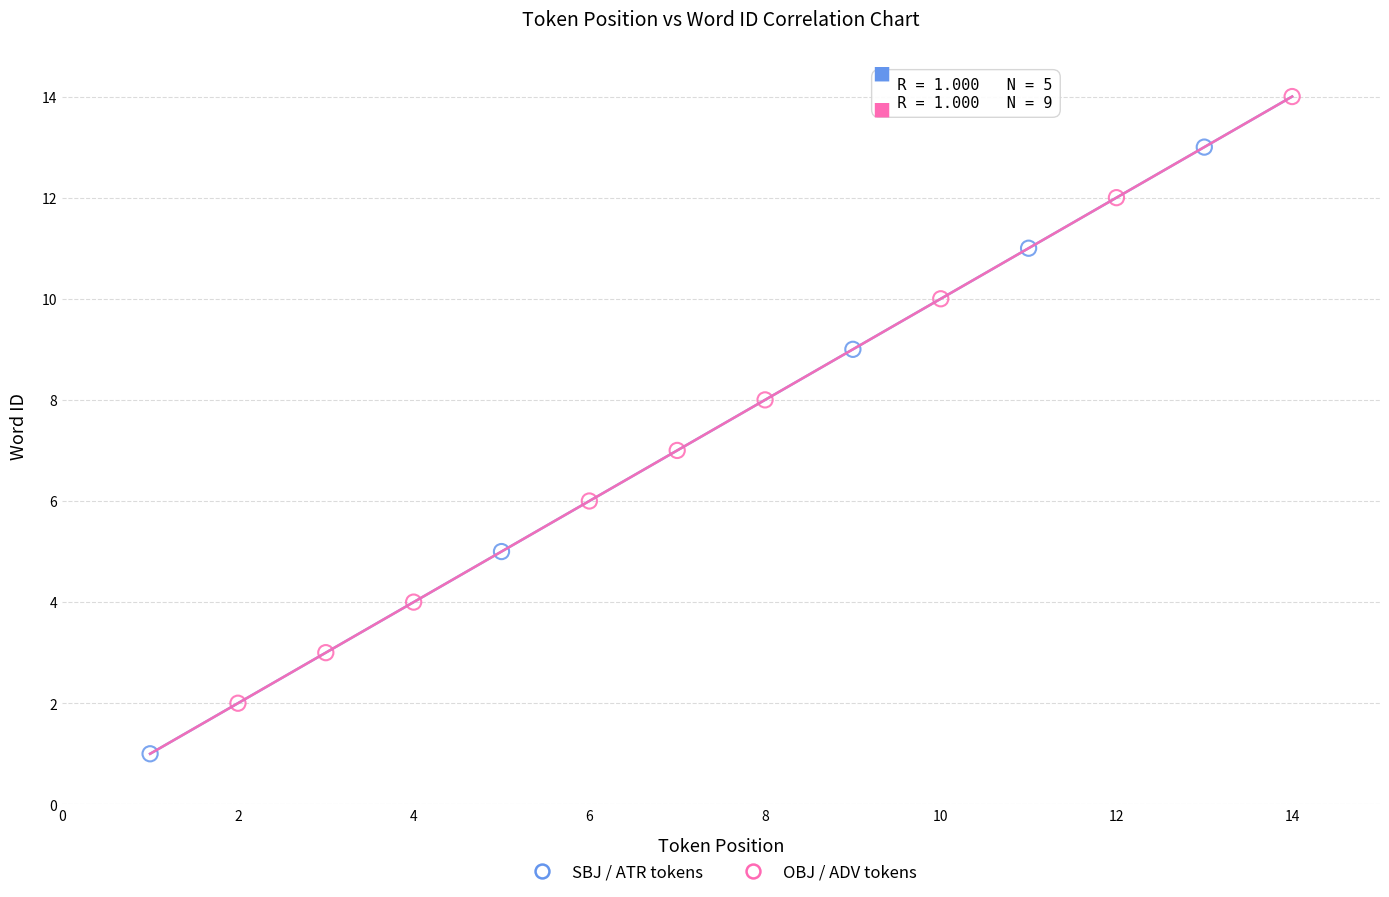

Which series reaches the minimum Y coordinate?

SBJ / ATR tokens